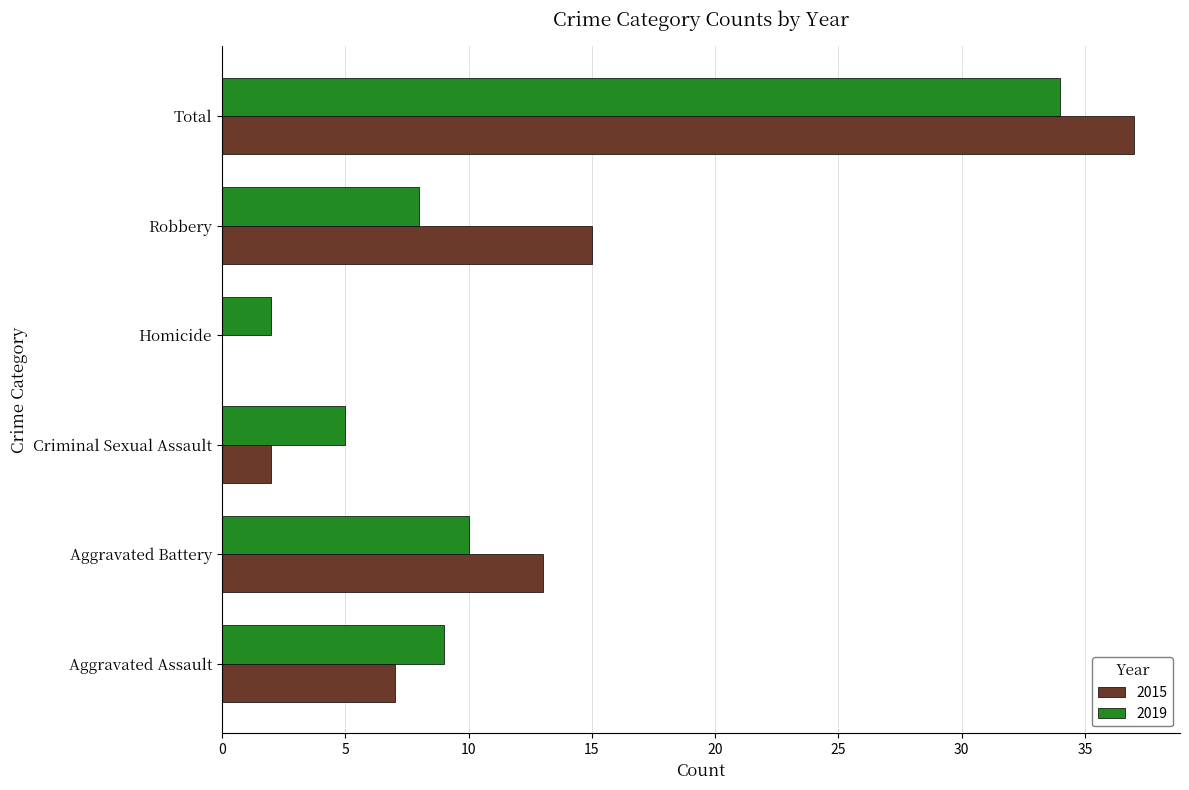

What is the total value across all series at Robbery?

23